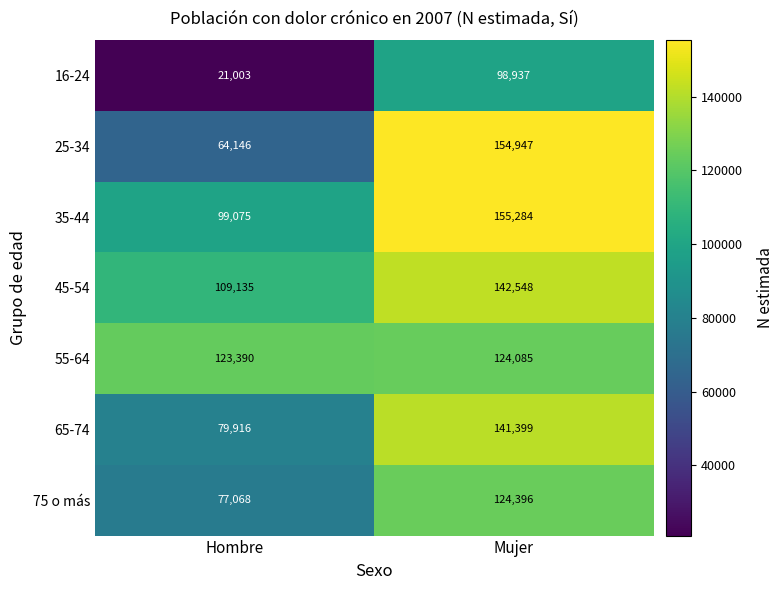

Rank the series by their maximum value, from highest to lowest.

35-44, 25-34, 45-54, 65-74, 75 o más, 55-64, 16-24